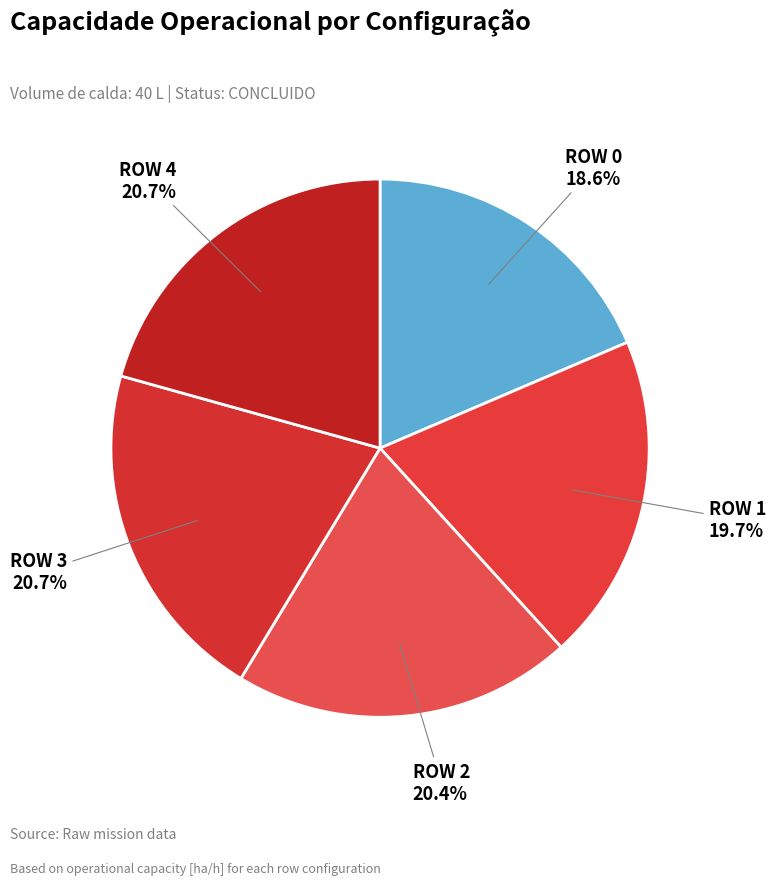

How many slices are in this pie chart?

5